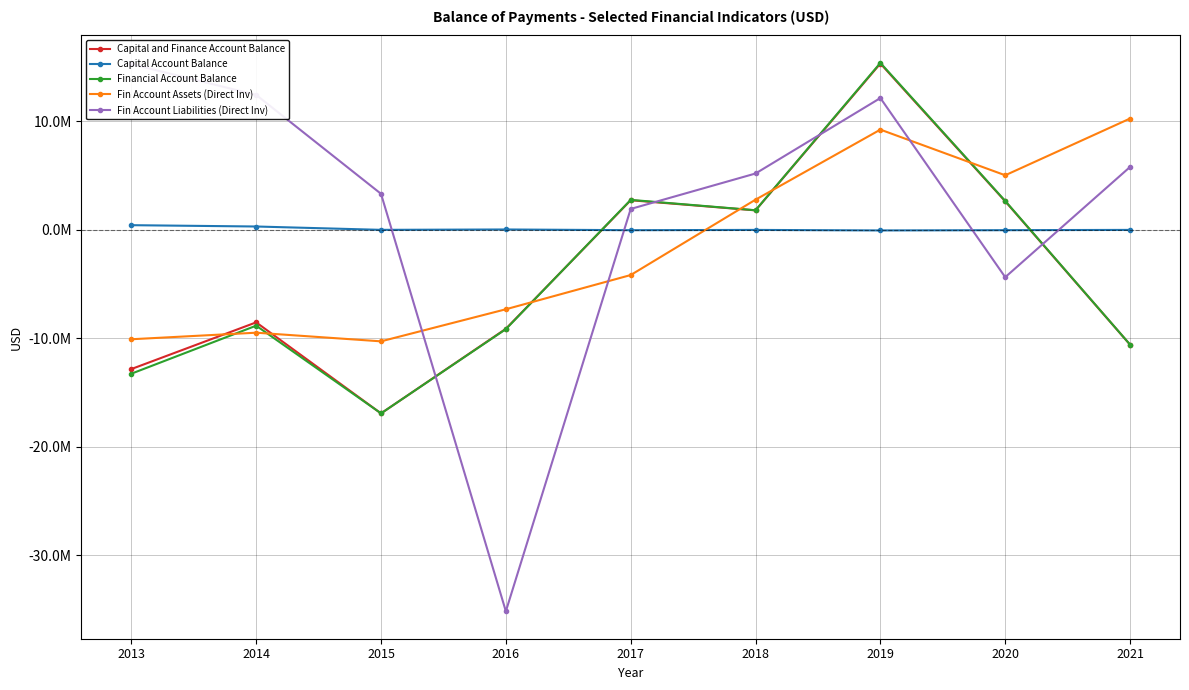

What are all the series names shown in the legend?

Capital and Finance Account Balance, Capital Account Balance, Financial Account Balance, Fin Account Assets (Direct Inv), Fin Account Liabilities (Direct Inv)